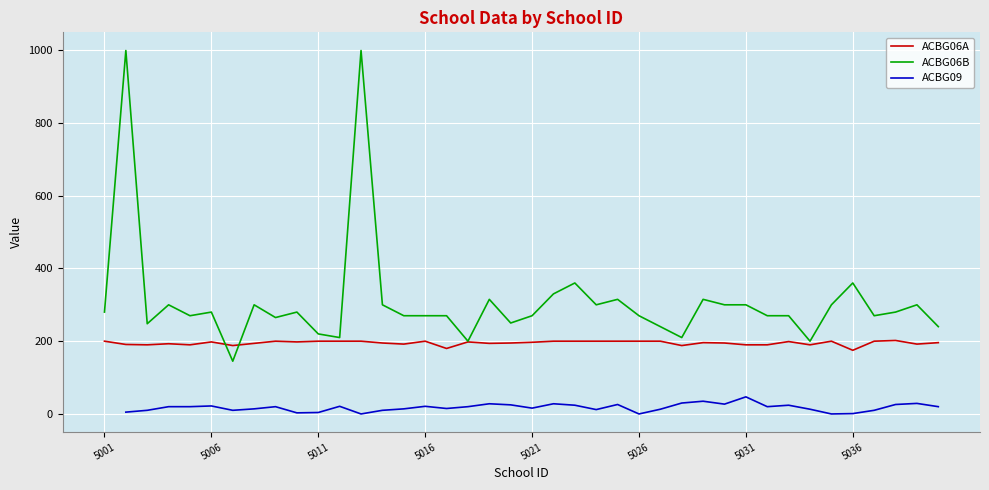

How many lines are shown in the chart?

3